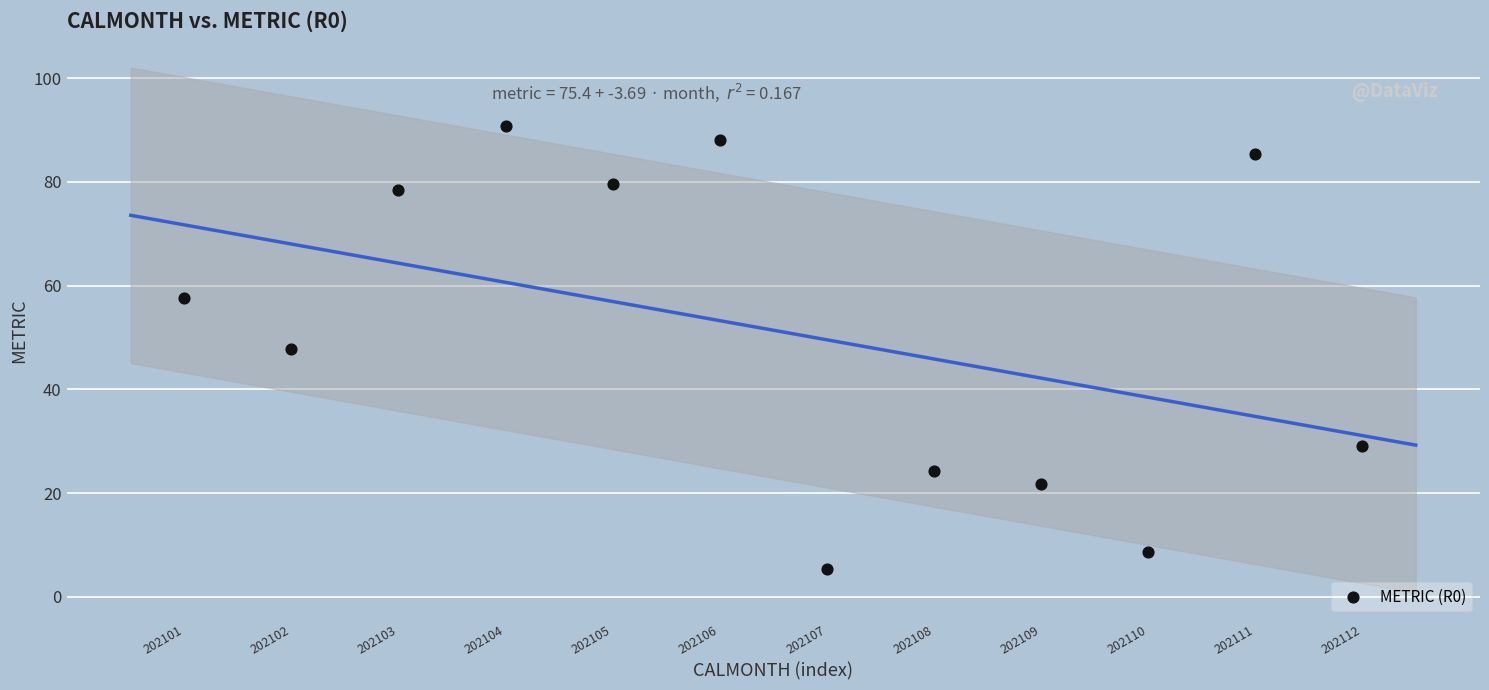

What is the range of X values (max minus min)?

11.0